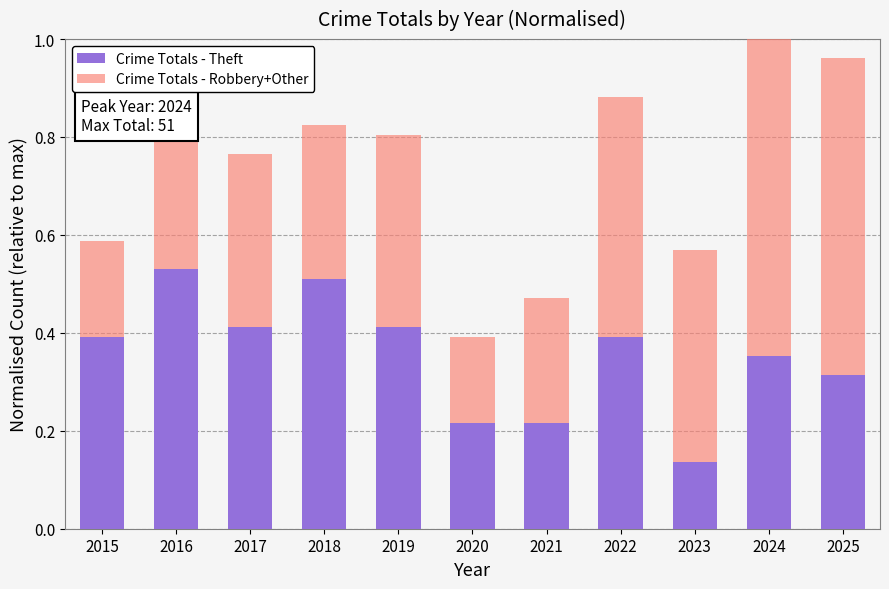

At which label does Crime Totals - Theft reach its minimum?

2023